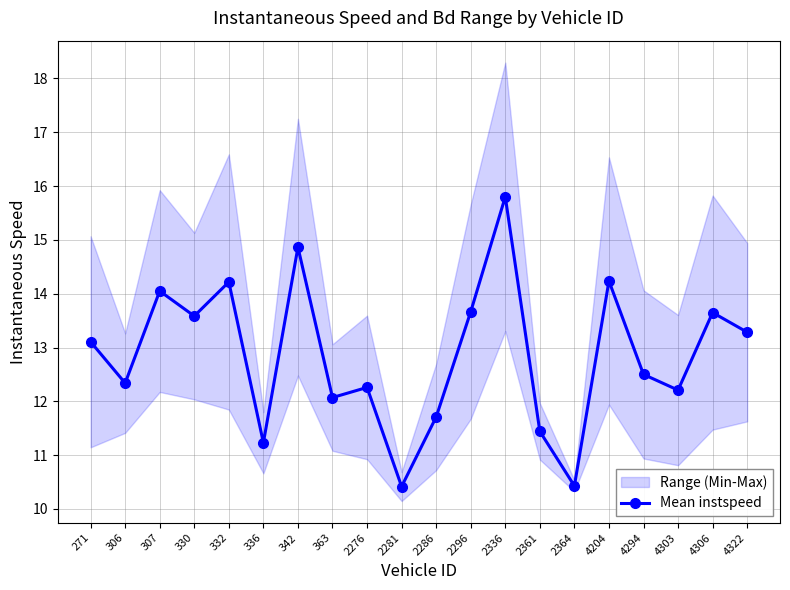

Where is the first local maximum?

307